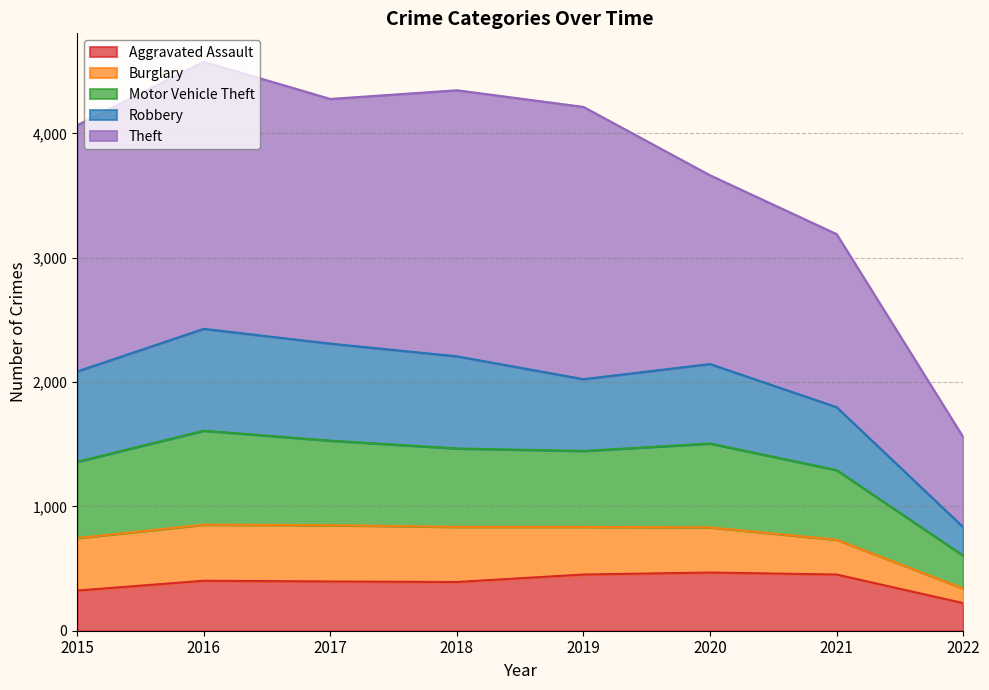

Is it true that Aggravated Assault equals 323 at 2015?

True